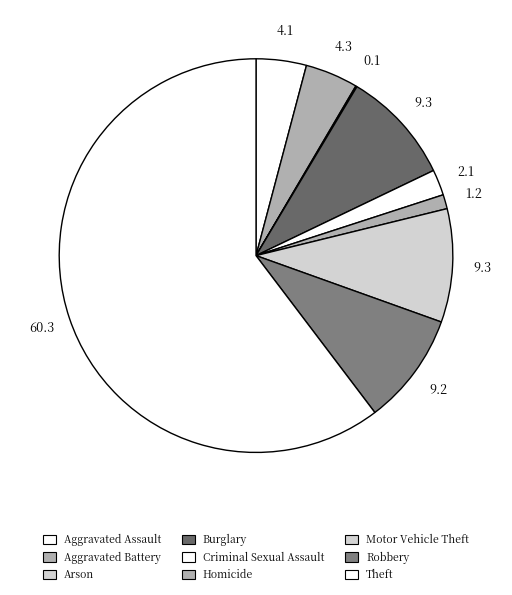

To the nearest percent, what percentage of the pie is Robbery?

9%